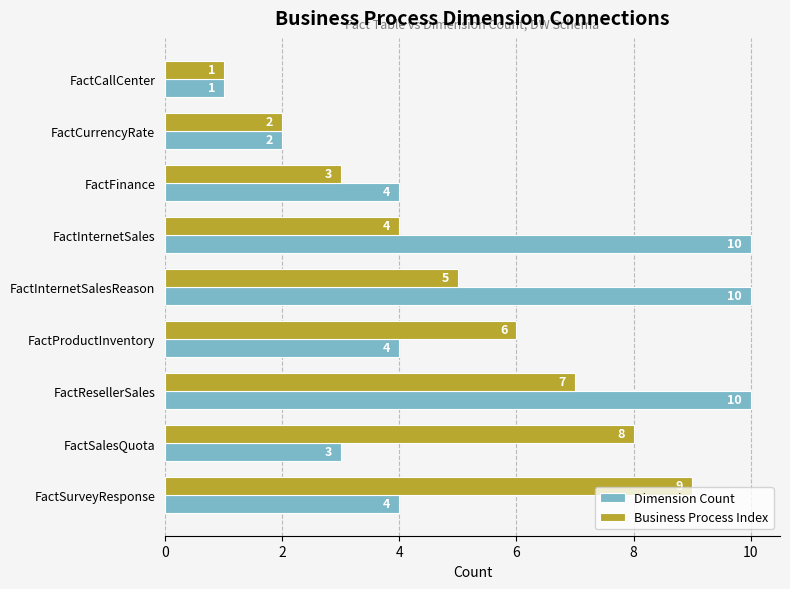

What is the minimum value for Dimension Count?

1